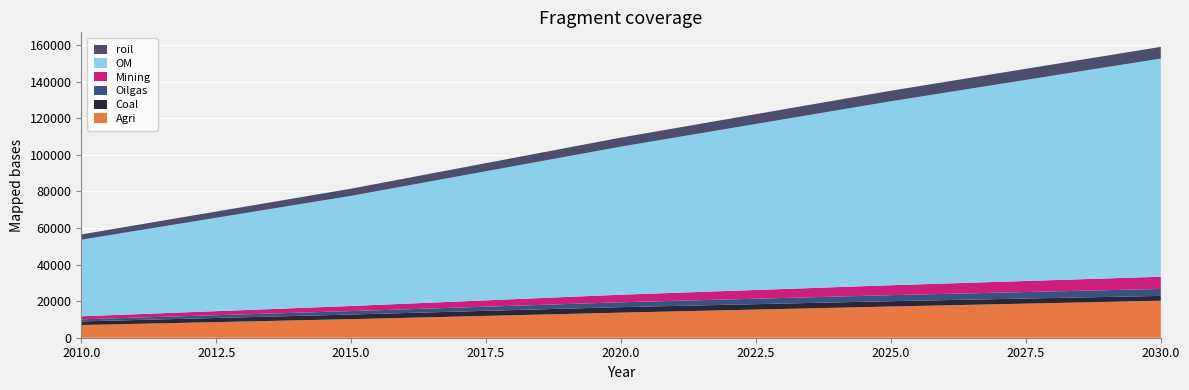

Reading left to right, list all the values displayed in this chart.

Agri: 6932.6	10156.1	13724.0	17071.9	20227.5
Coal: 1982.9	2533.6	3011.0	2913.3	2653.6
Oilgas: 1152.9	1876.3	2657.8	3296.6	3814.1
Mining: 1641.9	2790.2	4139.0	5424.1	6661.5
OM: 41885.4	60249.6	80992.4	100620.1	119328.3
roil: 2884.5	3911.3	4942.3	5756.0	6381.4